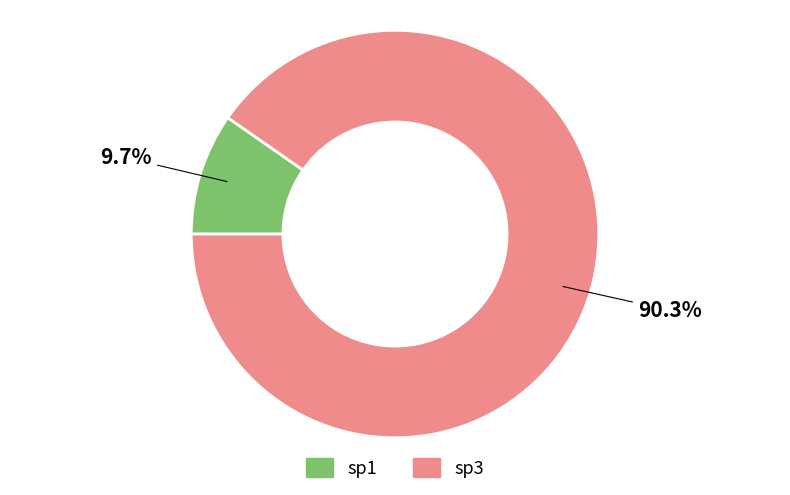

Which has a higher value, sp3 or sp1?

sp3